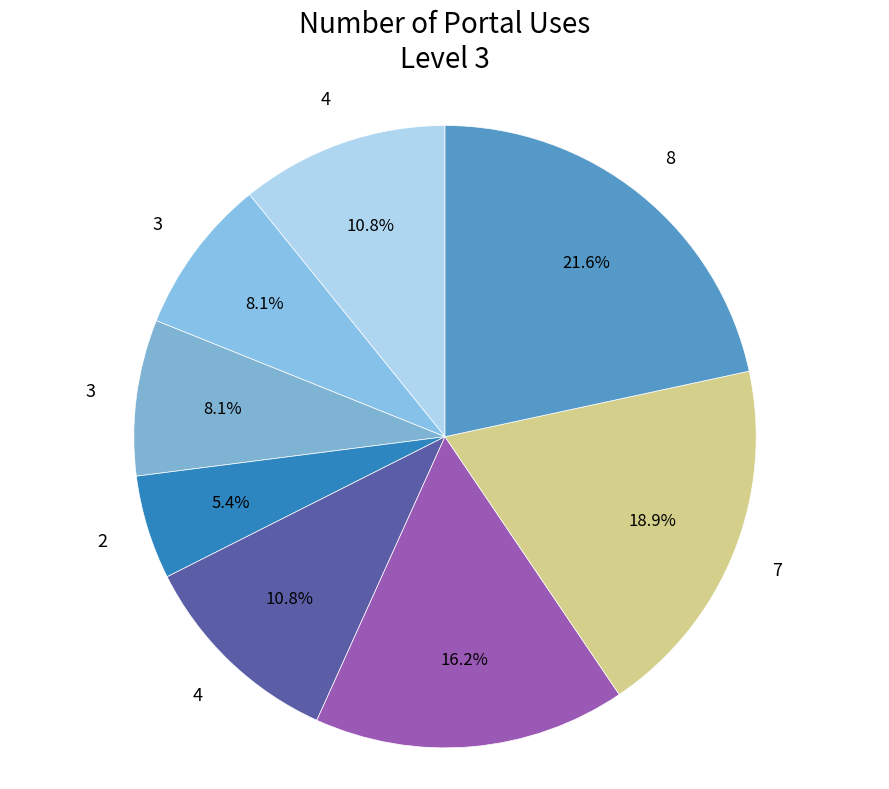

How many slices are in this pie chart?

8